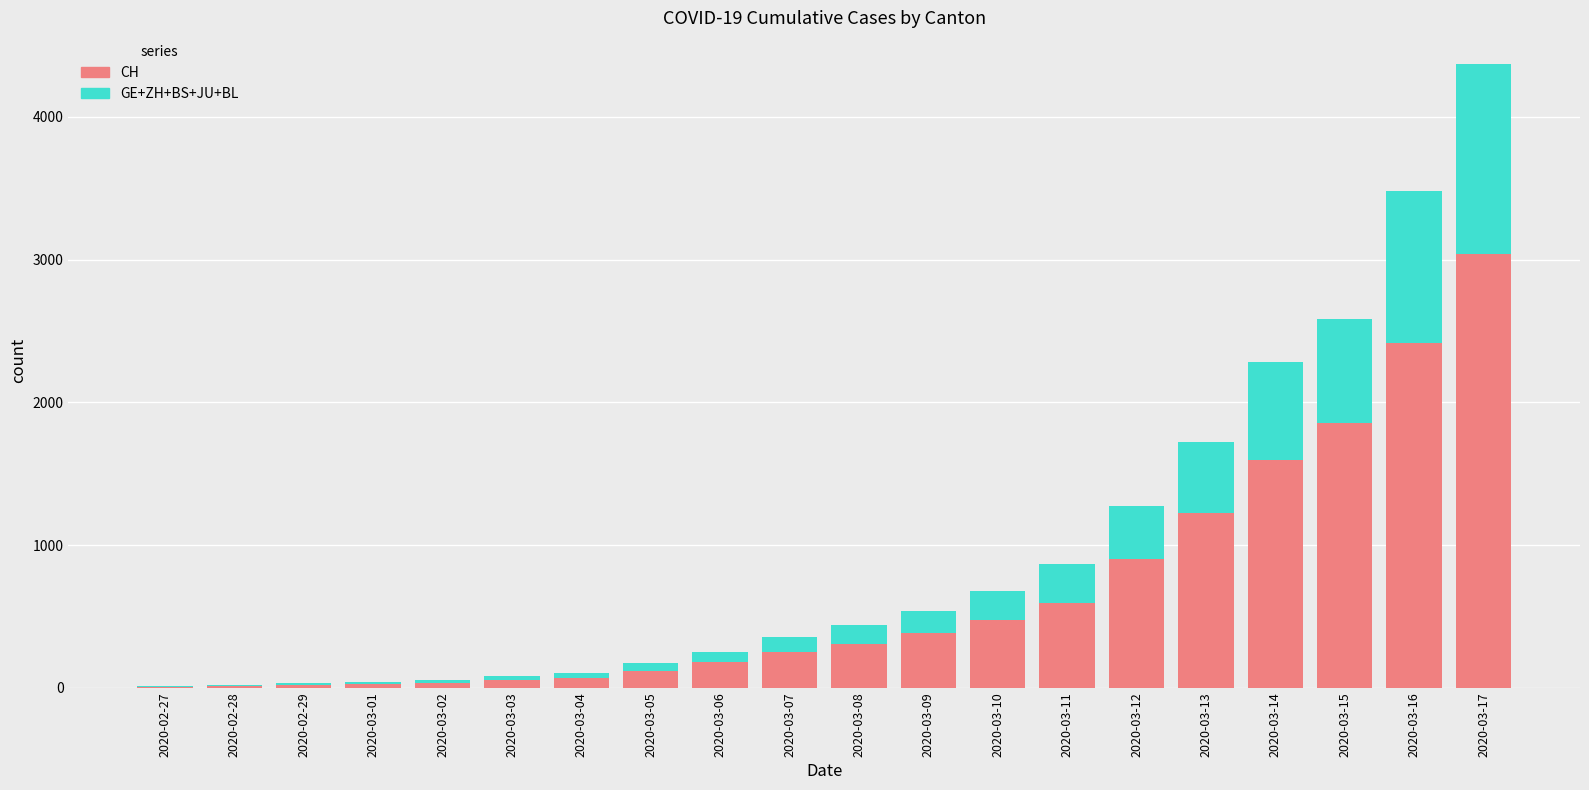

At which category is the sum across all series the highest?

2020-03-17